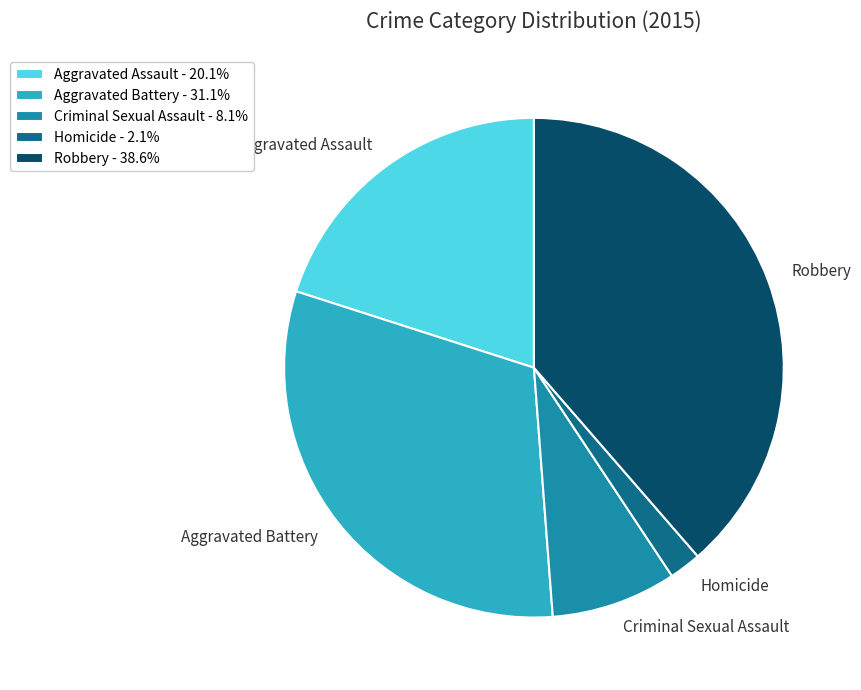

What is the ratio of the value at Aggravated Assault to the value at Homicide?

9.7